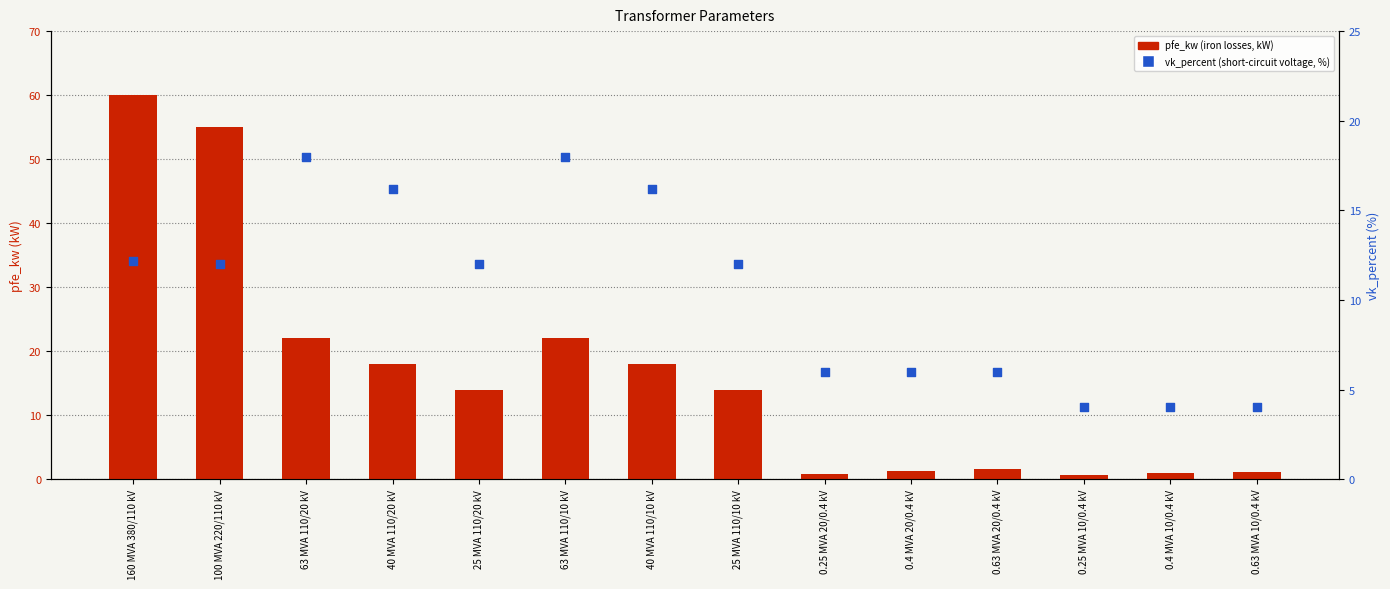

Which series reaches the minimum Y coordinate?

pfe_kw